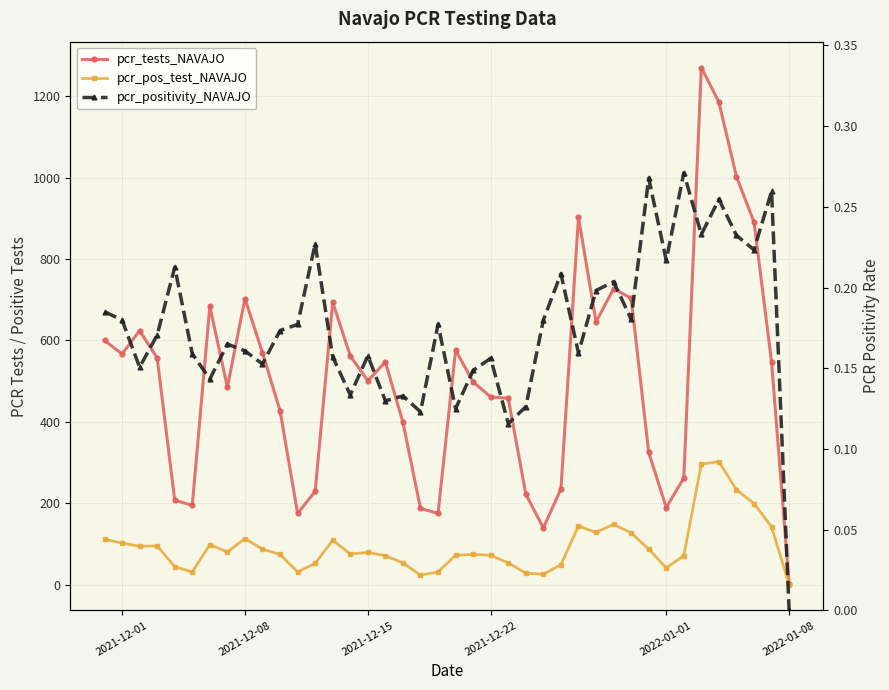

What is the sum of all pcr_tests_NAVAJO values?

20332.0